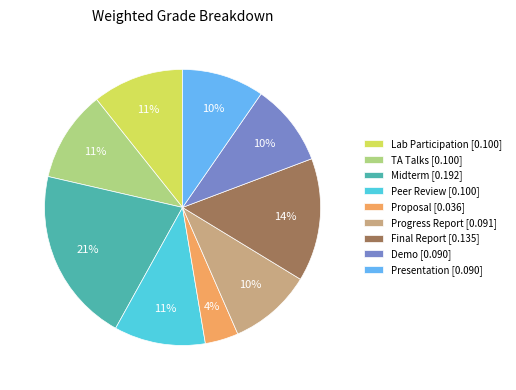

Count the number of slices in the pie.

9